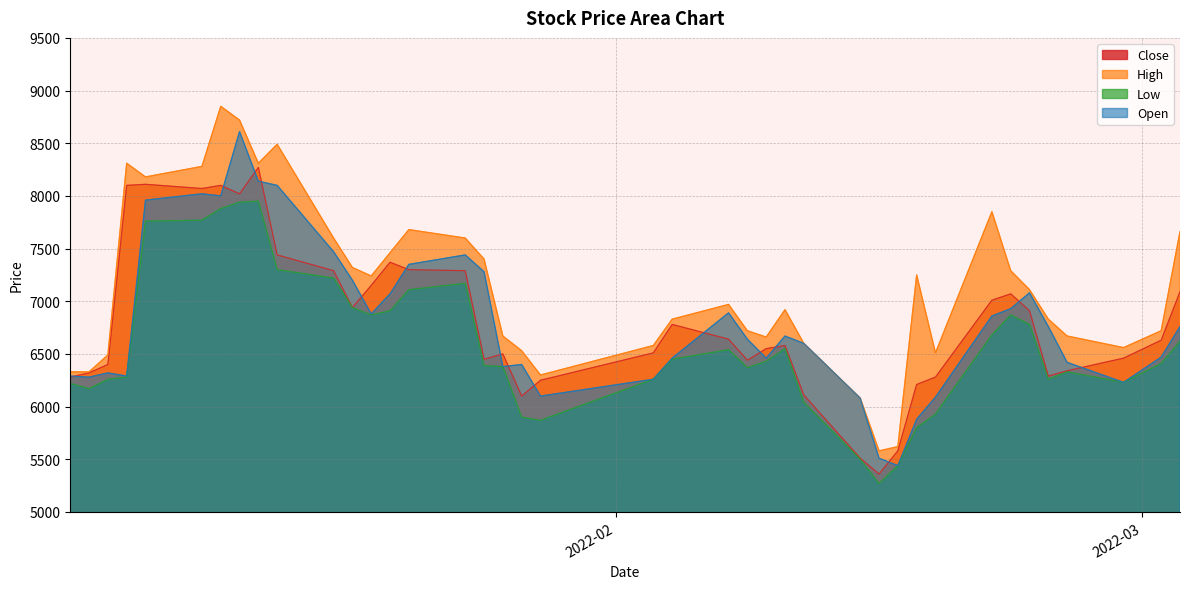

True or false: Open has a value of 6080 at 2022-02-14.

True